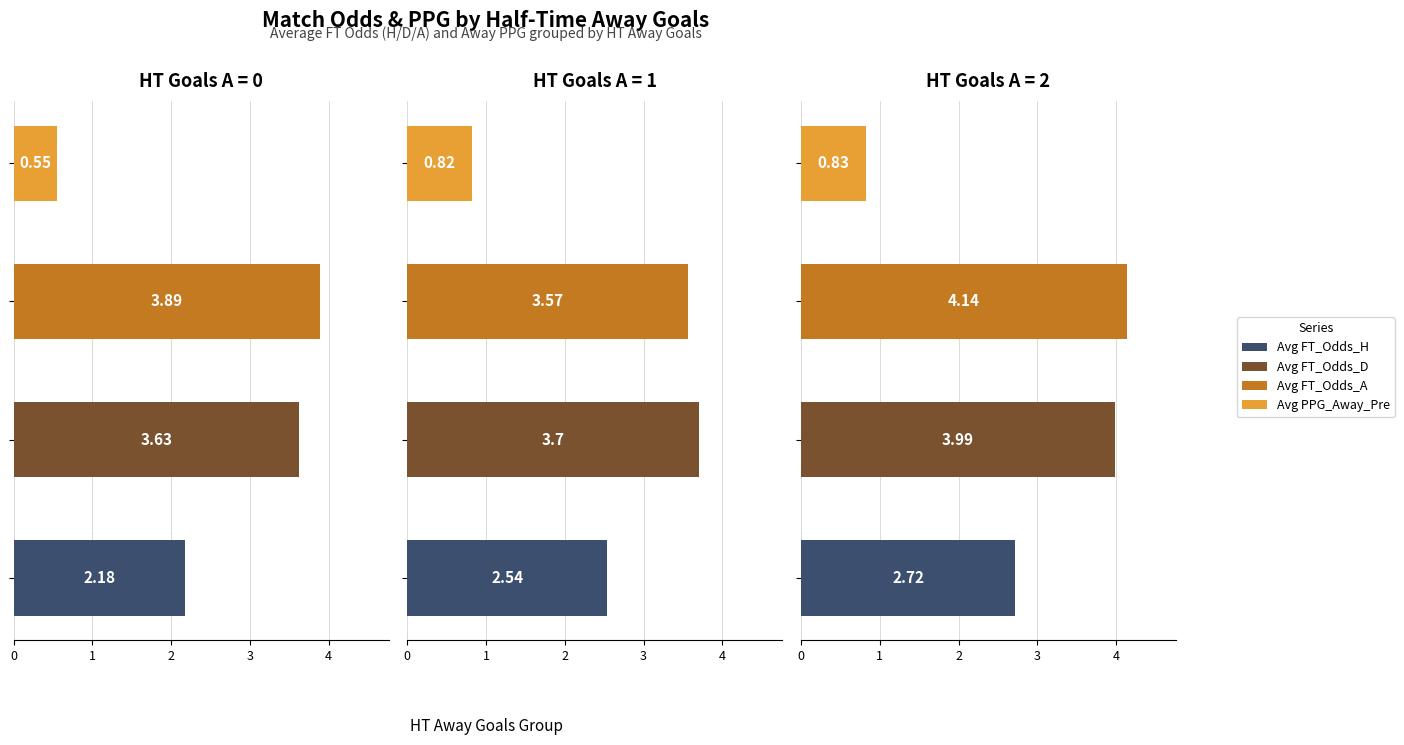

The Avg FT_Odds_D series shows 1.2 at 0. True or false?

False